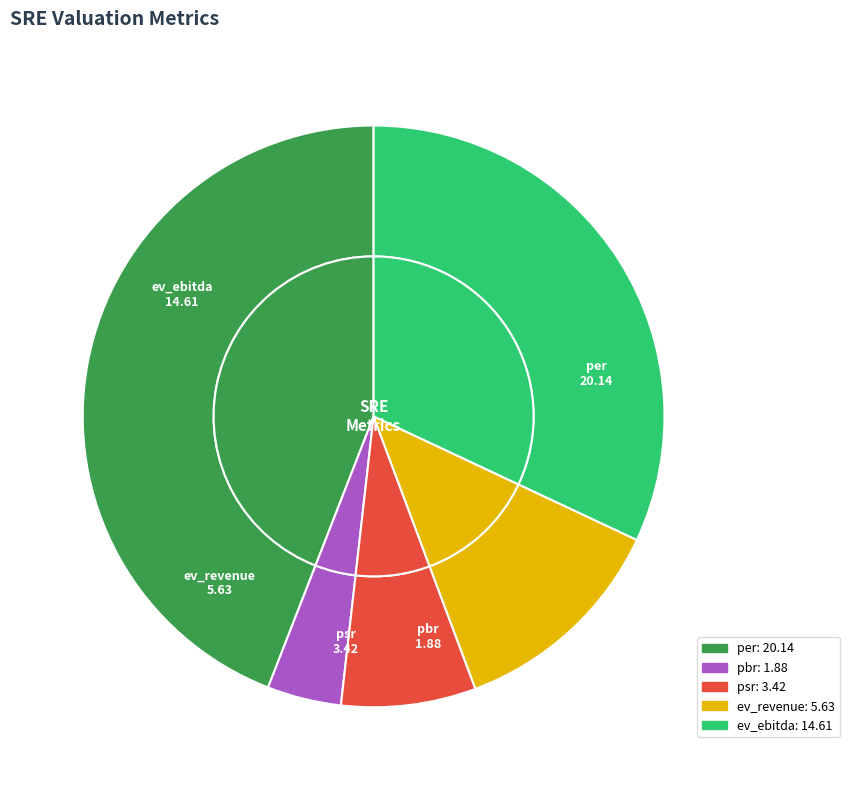

Rank the categories by value from highest to lowest.

per, ev_ebitda, ev_revenue, psr, pbr